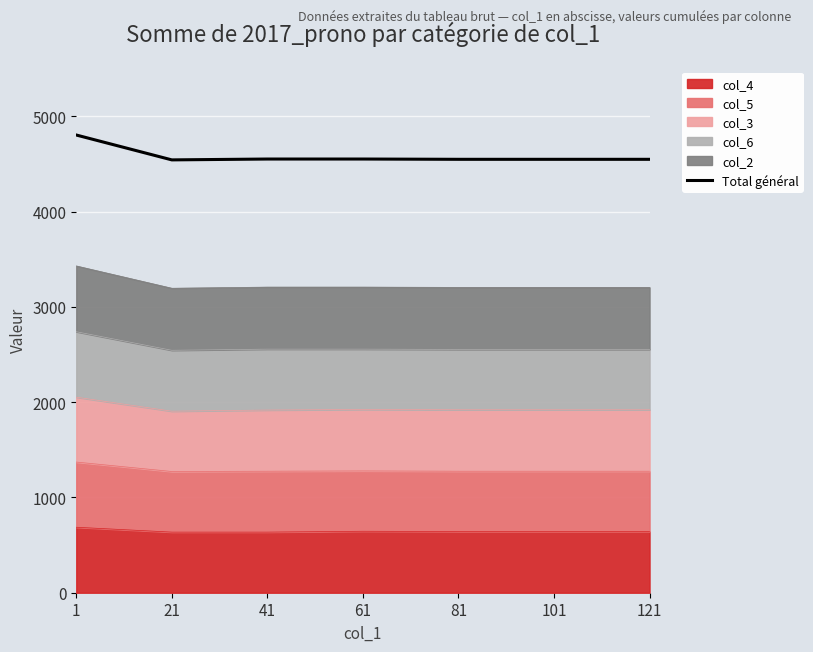

How many lines are shown in the chart?

1